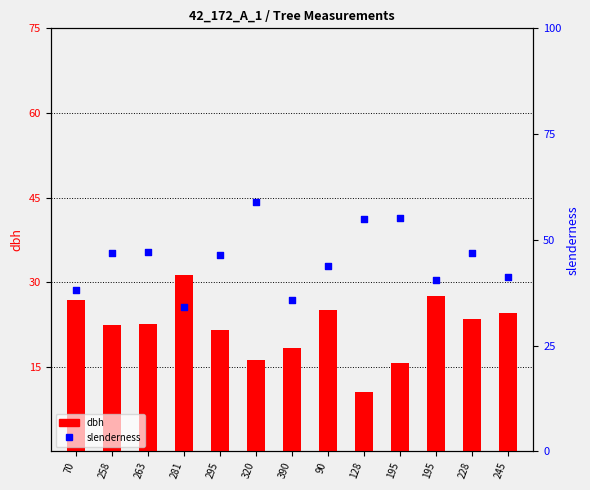

At which category is the sum across all series the highest?

320